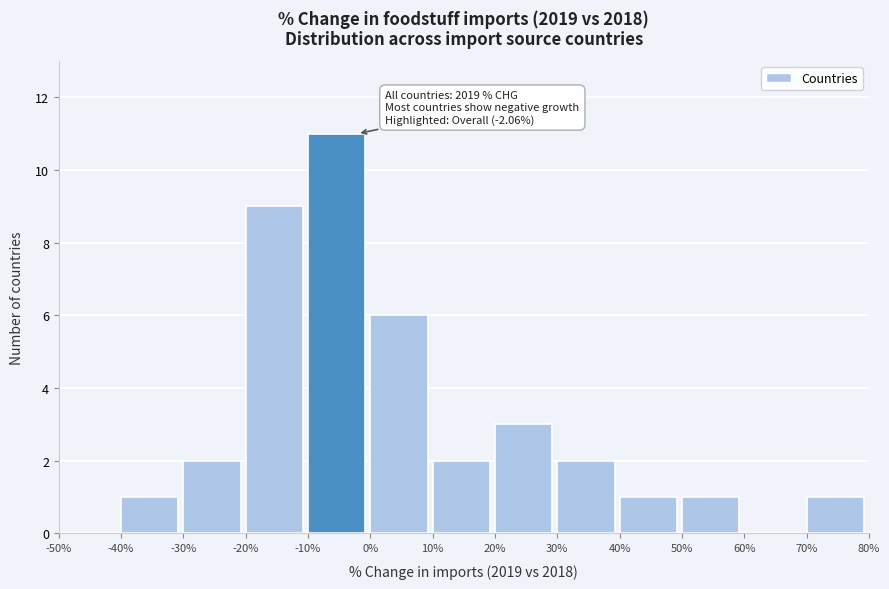

Which range on the x-axis has the tallest bar?

-10% to 0%